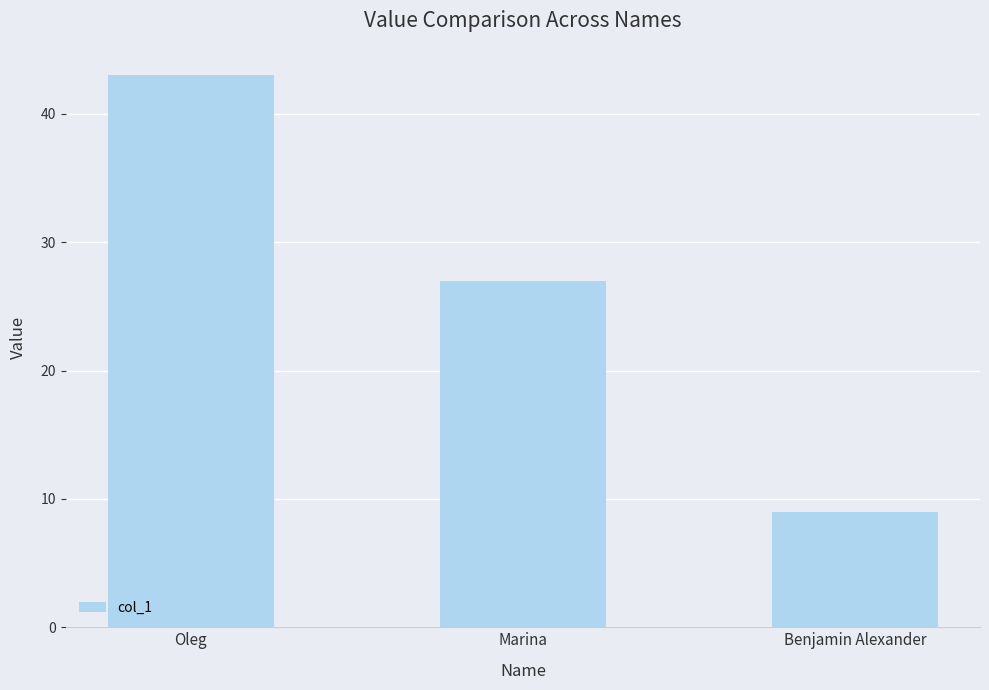

What is the smallest value displayed?

9